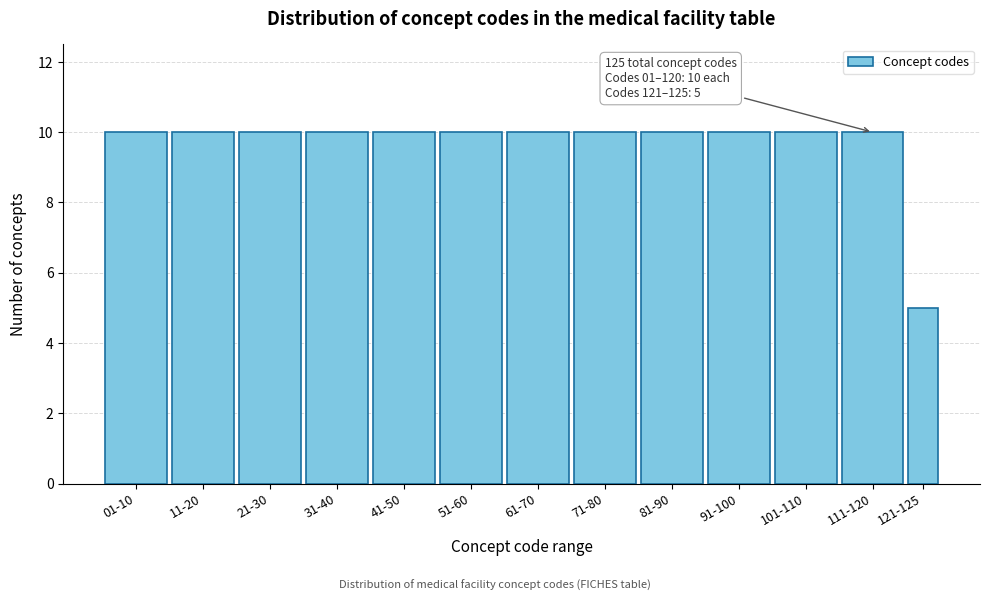

Reading right to left, list all the values displayed in this chart.

121-125=5	111-120=10	101-110=10	91-100=10	81-90=10	71-80=10	61-70=10	51-60=10	41-50=10	31-40=10	21-30=10	11-20=10	01-10=10